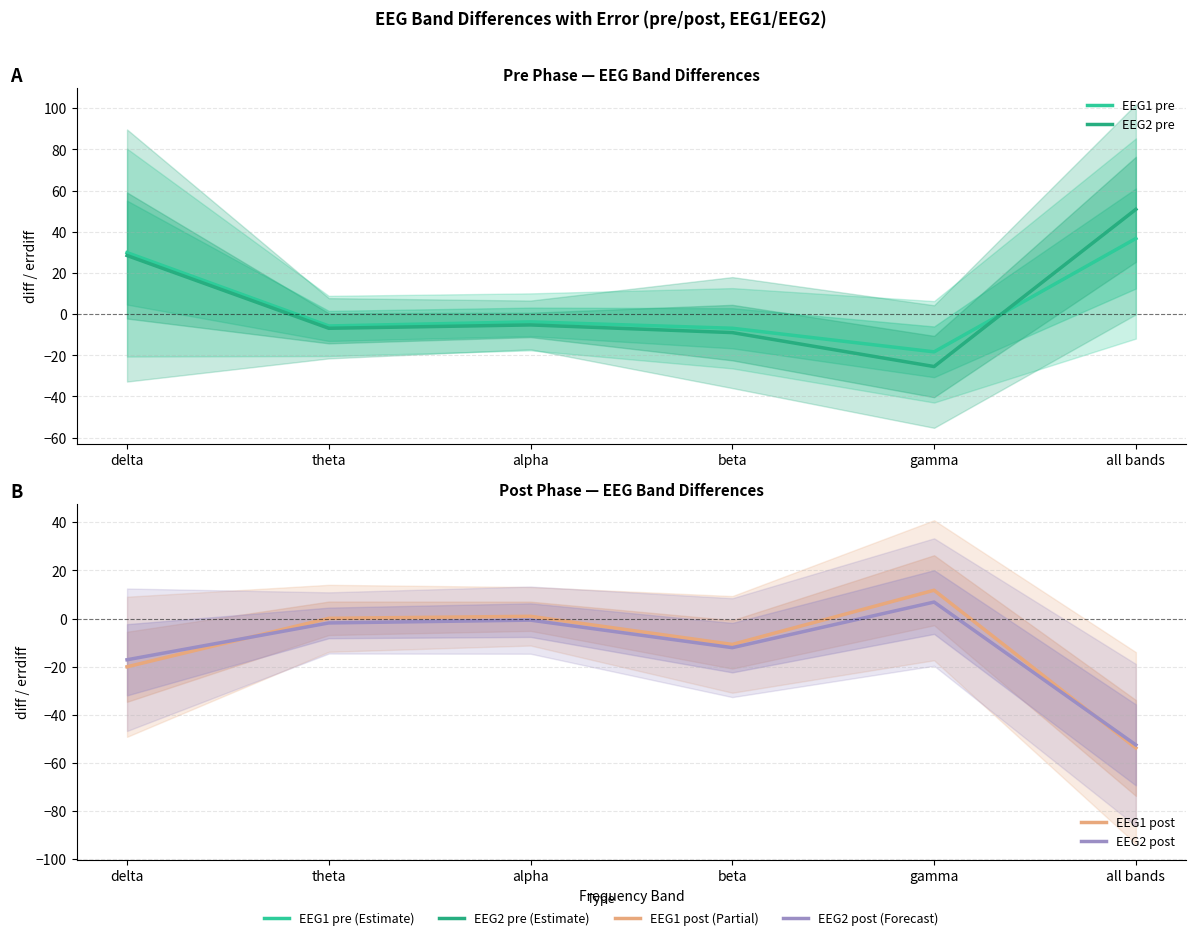

After their last crossing, which series has the higher values: errdiff_EEG2_post or errdiff_EEG2_pre?

errdiff_EEG2_pre